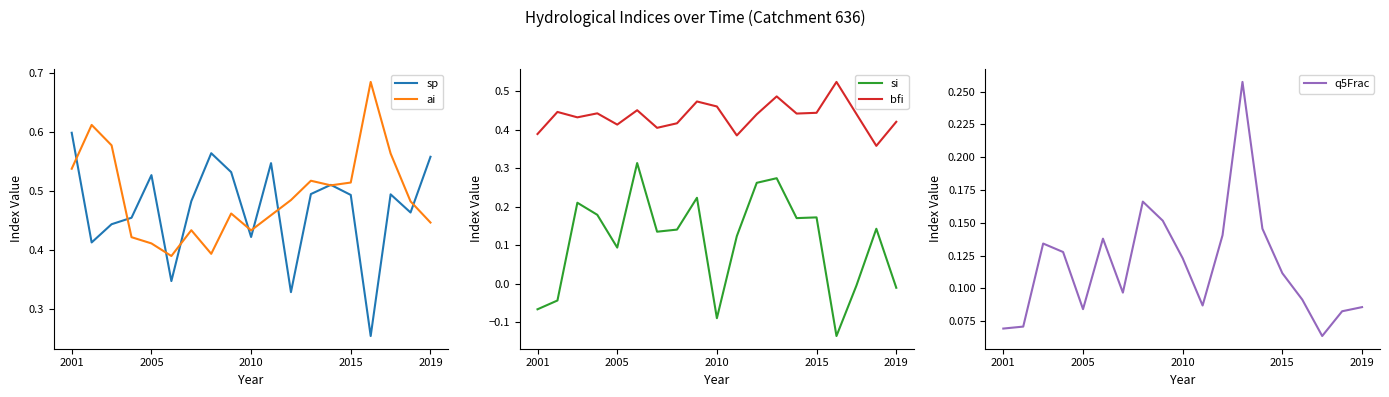

True or false: si and bfi cross at least once.

False